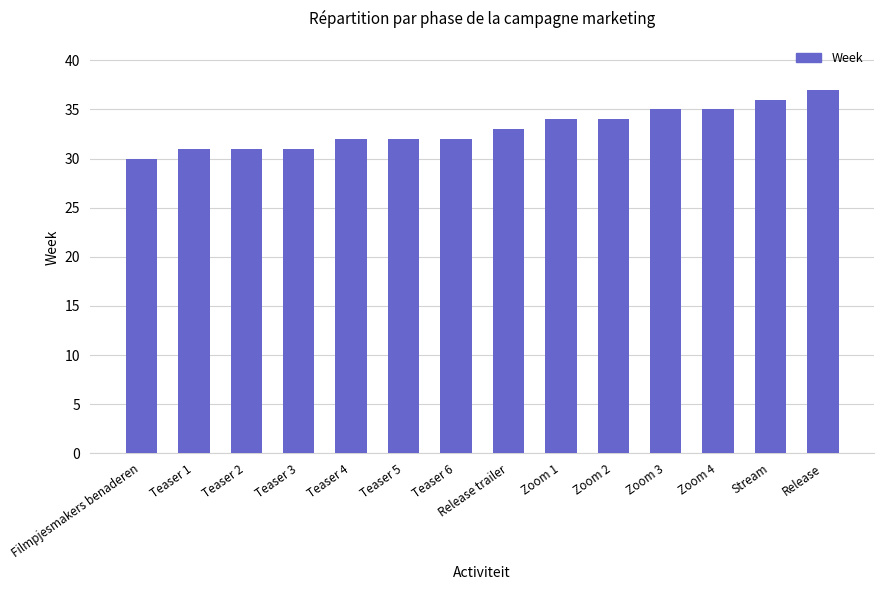

The value at Teaser 1 is 12. True or false?

False